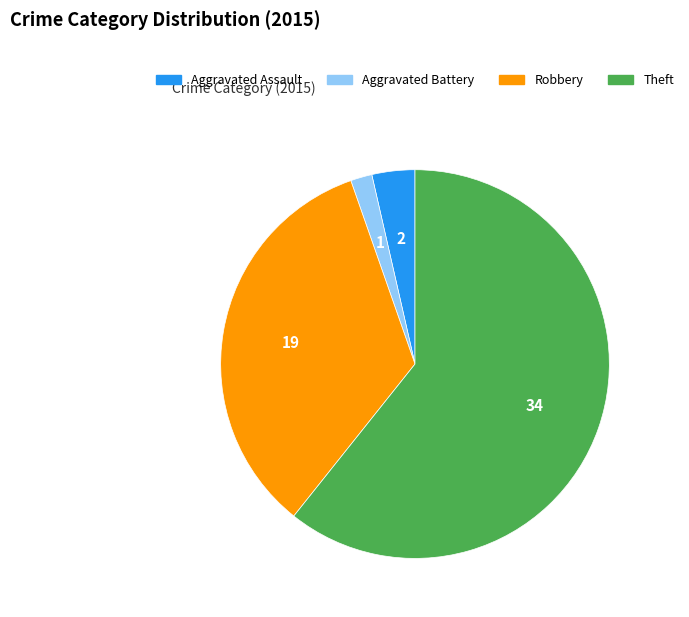

The Robbery slice represents 34% of the pie. True or false?

True